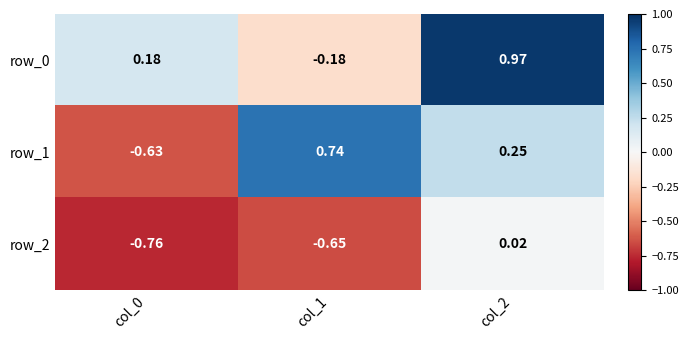

Which series has the largest range (max minus min)?

row_1